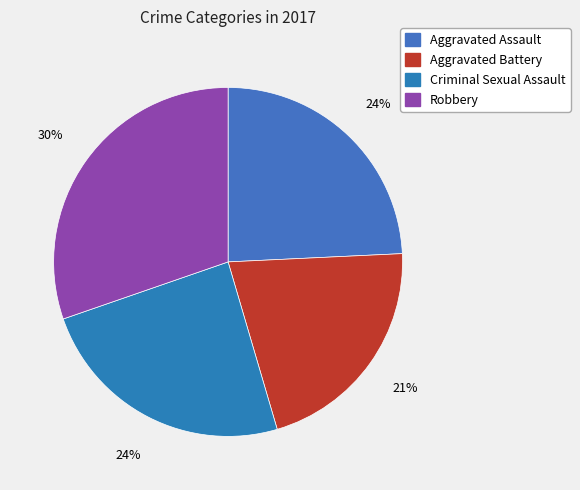

Between Aggravated Assault and Robbery, which is larger?

Robbery